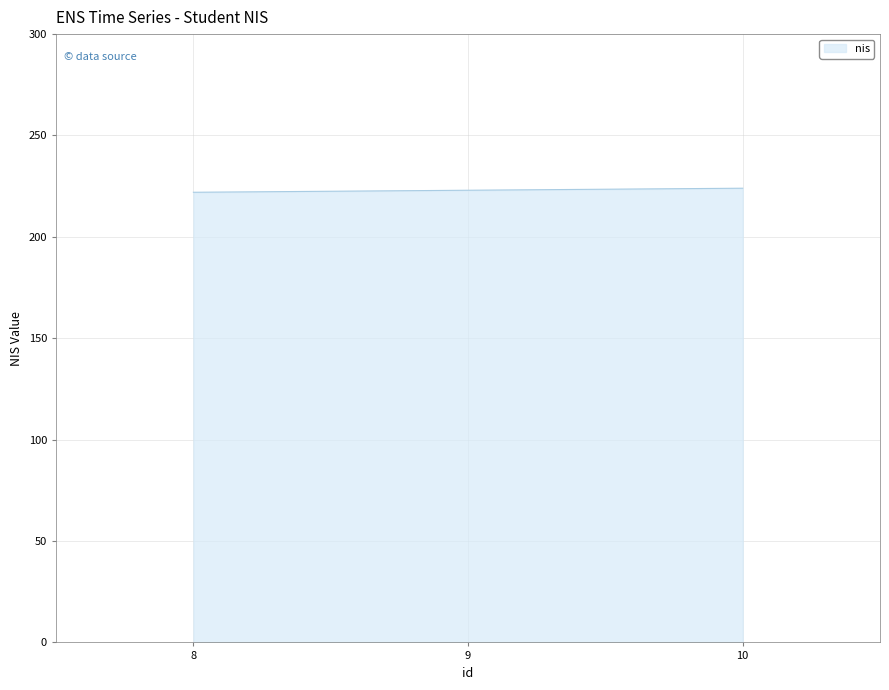

What value does the data have at 8?

222